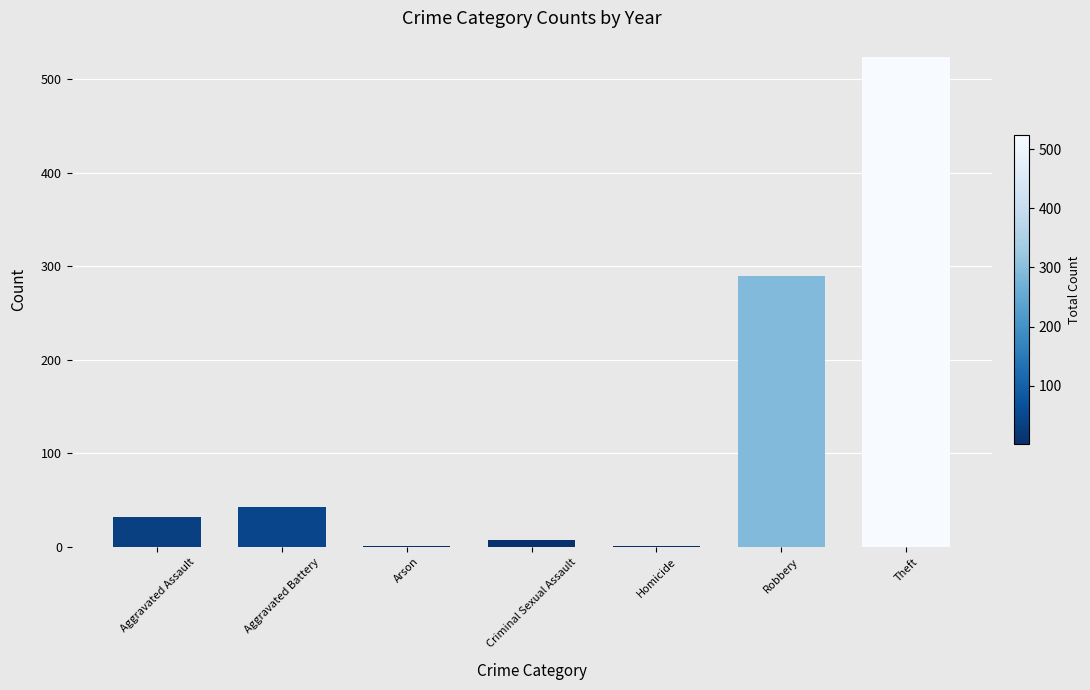

What is the change in value from Aggravated Assault to Arson?

-31